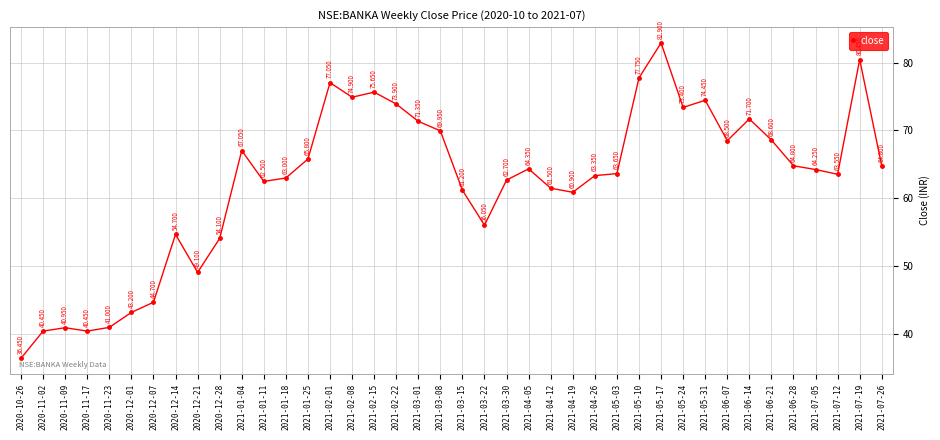

How many lines are shown in the chart?

1